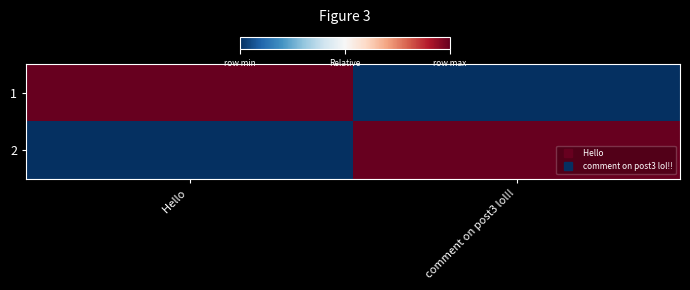

Reading left to right, list all the values displayed in this chart.

1: Hello =1	comment on post3 lol!!=0
2: Hello =0	comment on post3 lol!!=1